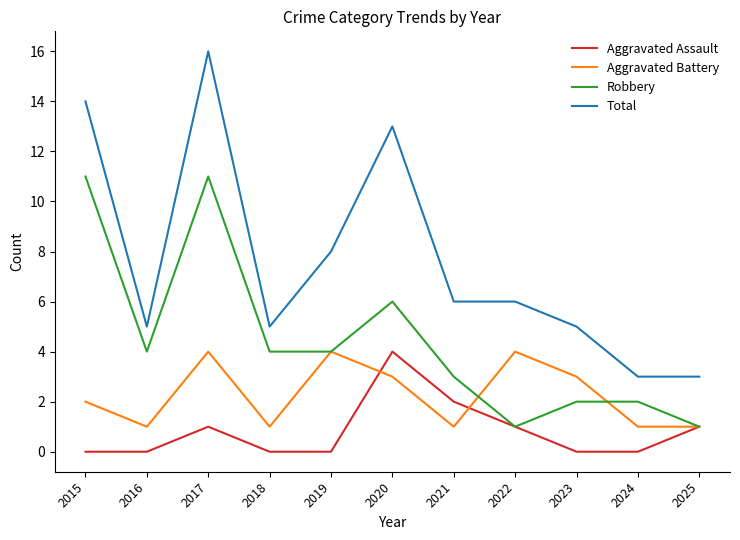

Reading left to right, what are all the values shown in this chart?

Aggravated Assault: 2015=0	2016=0	2017=1	2018=0	2019=0	2020=4	2021=2	2022=1	2023=0	2024=0	2025=1
Aggravated Battery: 2015=2	2016=1	2017=4	2018=1	2019=4	2020=3	2021=1	2022=4	2023=3	2024=1	2025=1
Robbery: 2015=11	2016=4	2017=11	2018=4	2019=4	2020=6	2021=3	2022=1	2023=2	2024=2	2025=1
Total: 2015=14	2016=5	2017=16	2018=5	2019=8	2020=13	2021=6	2022=6	2023=5	2024=3	2025=3